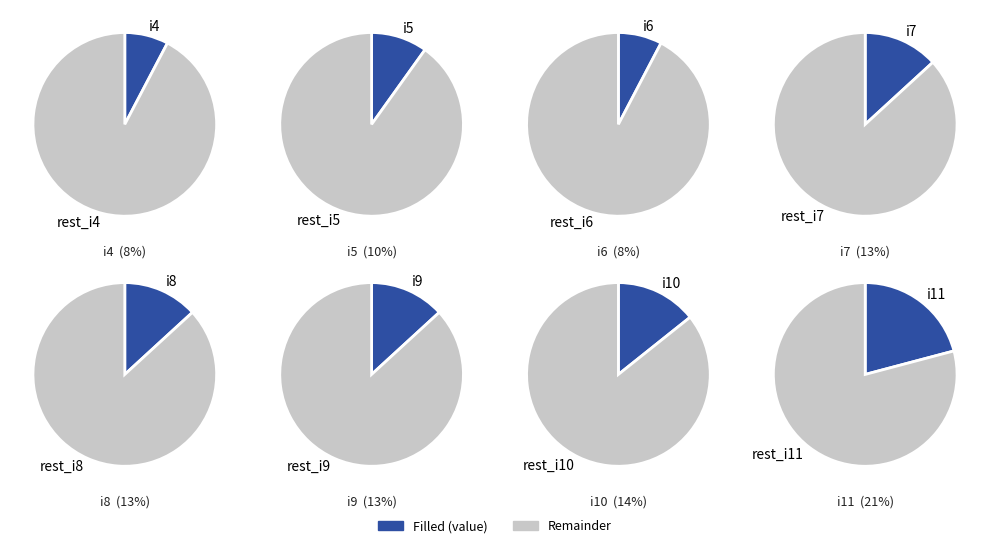

Is i4 the majority of the pie?

No